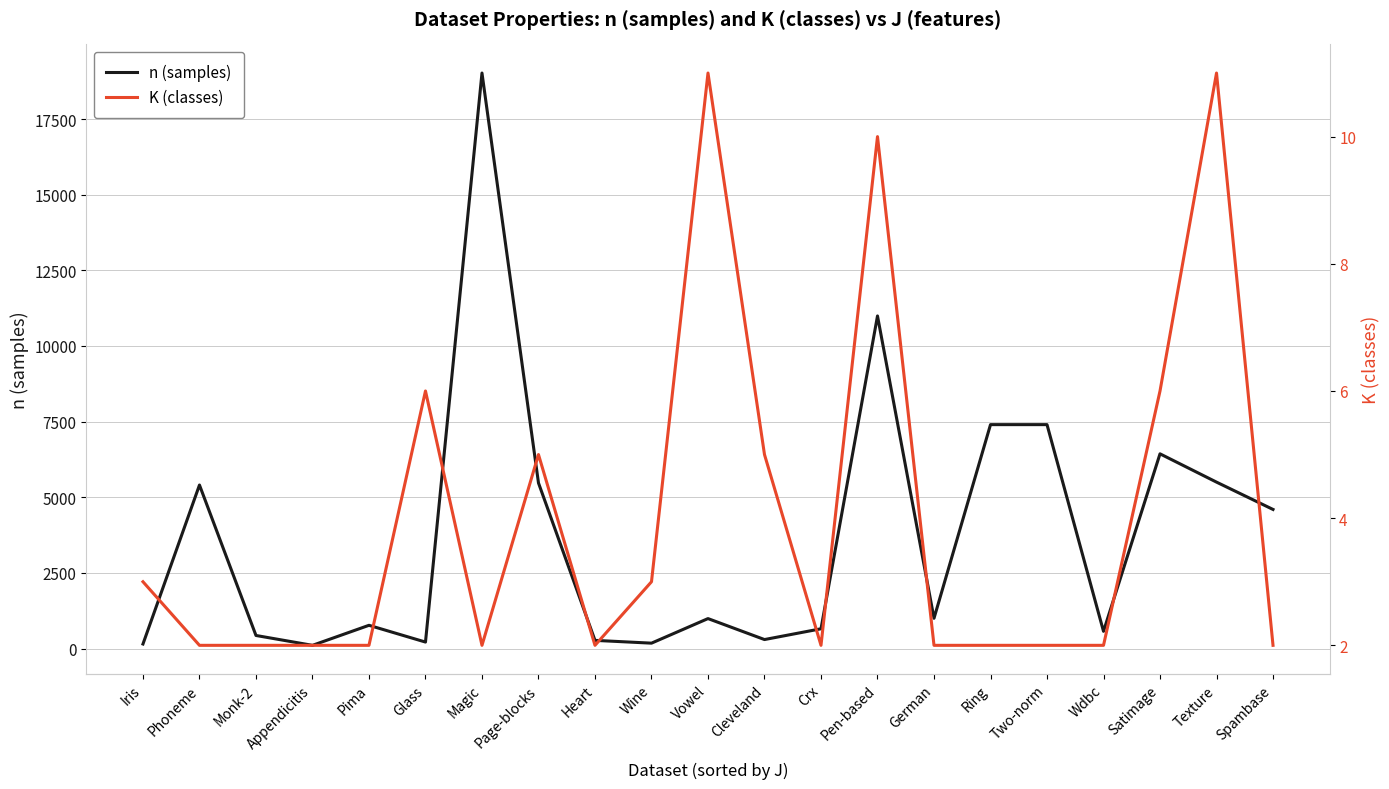

What is the difference between the second highest and minimum values in the K (classes) series?

9